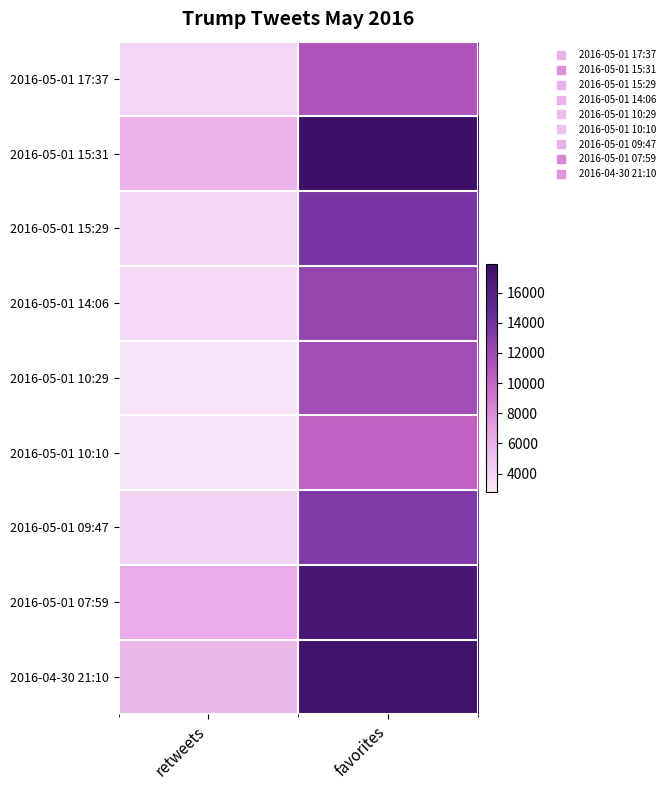

Rank the series at favorites from lowest to highest value.

2016-05-01 10:10, 2016-05-01 17:37, 2016-05-01 10:29, 2016-05-01 14:06, 2016-05-01 09:47, 2016-05-01 15:29, 2016-05-01 07:59, 2016-04-30 21:10, 2016-05-01 15:31